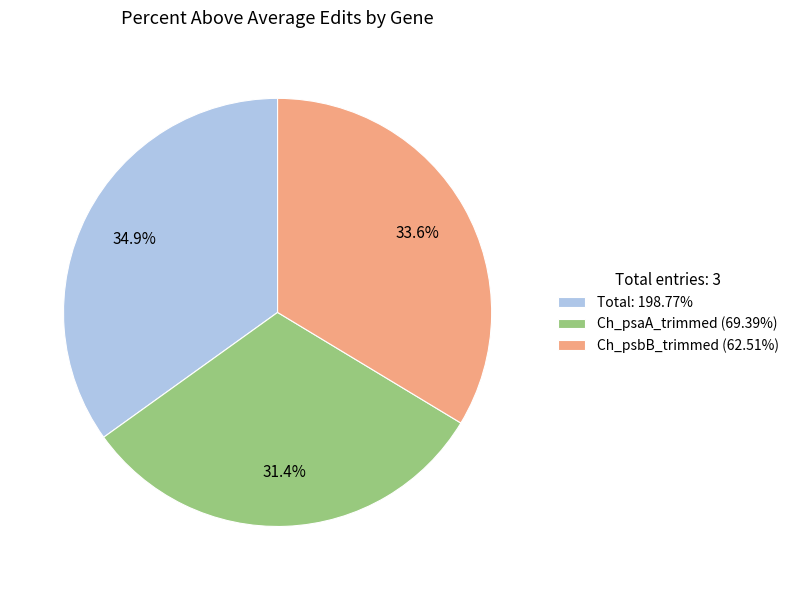

How many slices are in this pie chart?

3